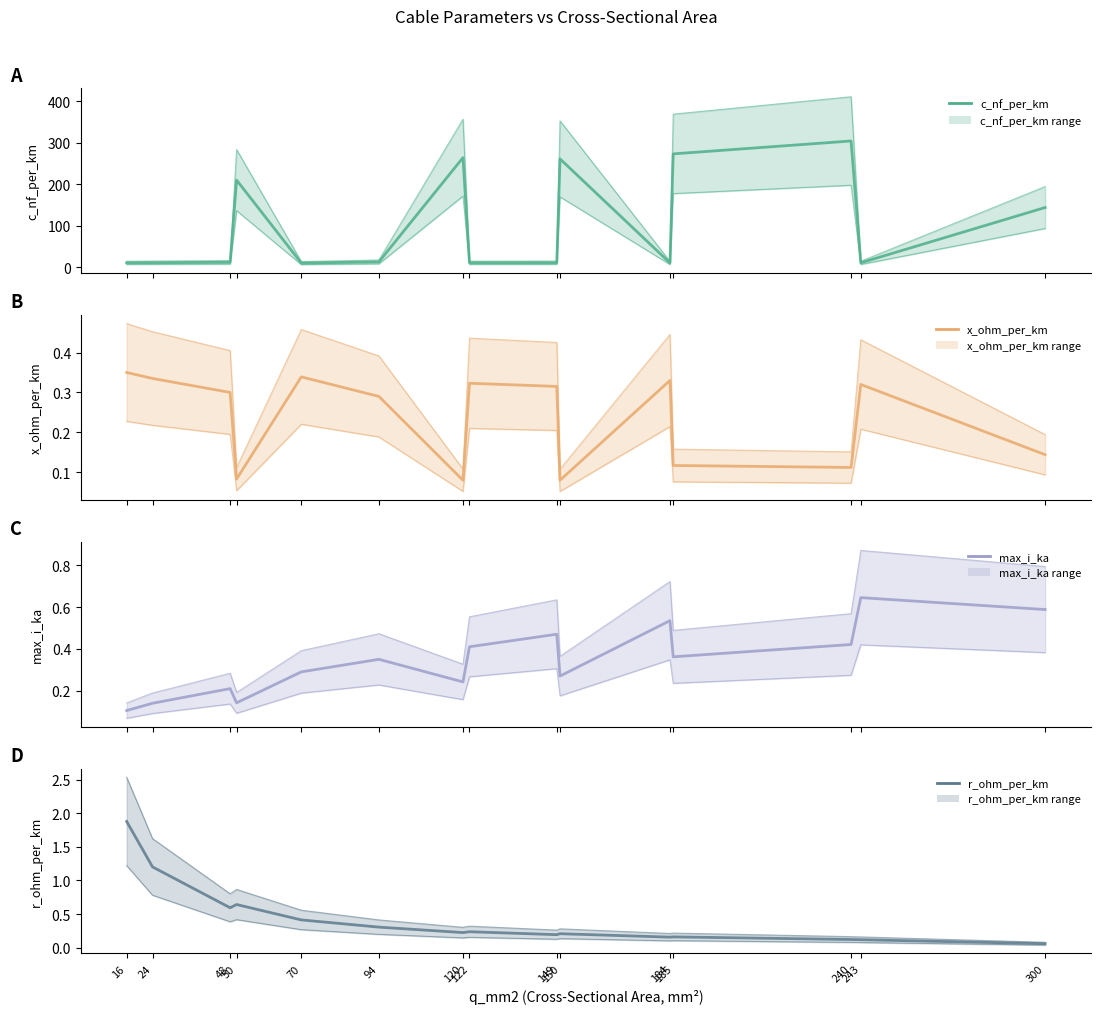

At which category does max_i_ka reach its first local valley?

50